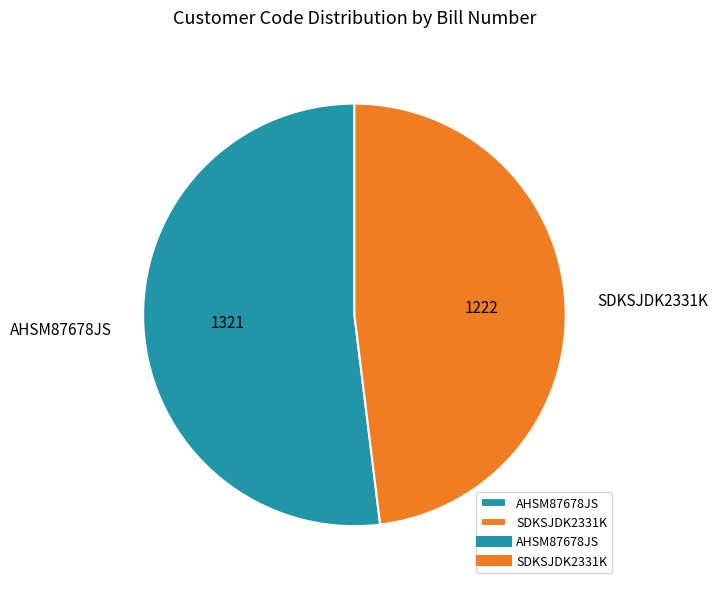

The SDKSJDK2331K slice represents 48% of the pie. True or false?

True